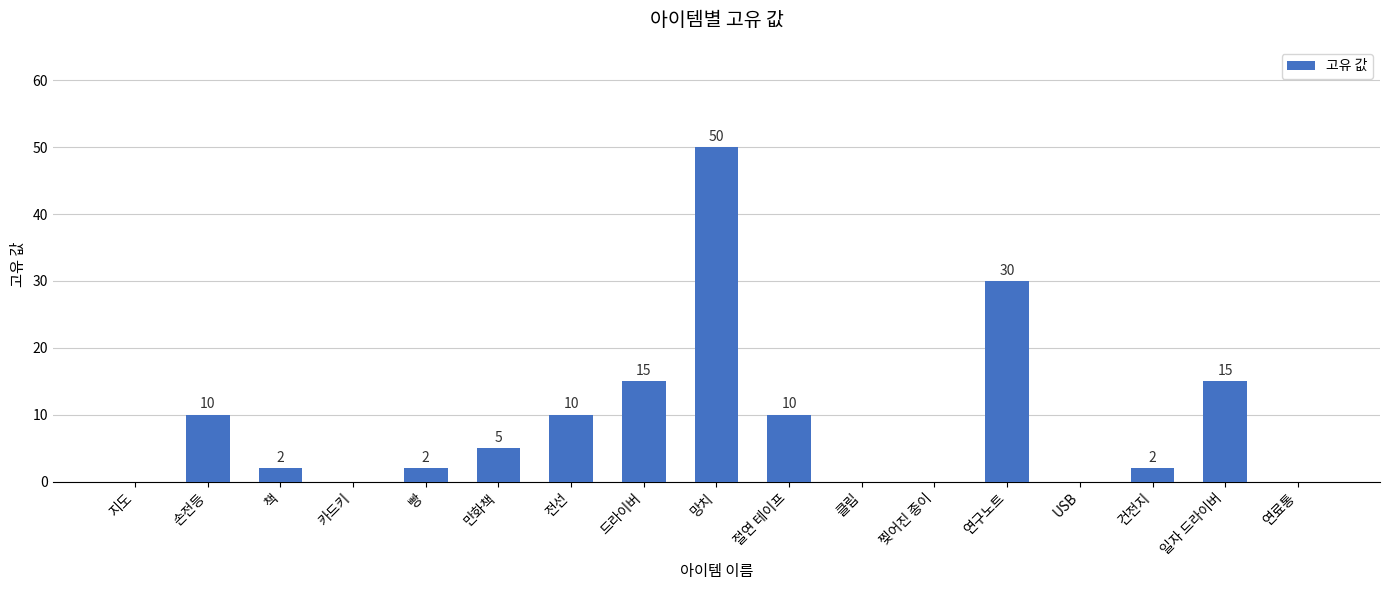

Reading left to right, list all the values displayed in this chart.

지도=0	손전등=10	책=2	카드키=0	빵=2	만화책=5	전선=10	드라이버=15	망치=50	절연 테이프=10	클립=0	찢어진 종이=0	연구노트=30	USB=0	건전지=2	일자 드라이버=15	연료통=0